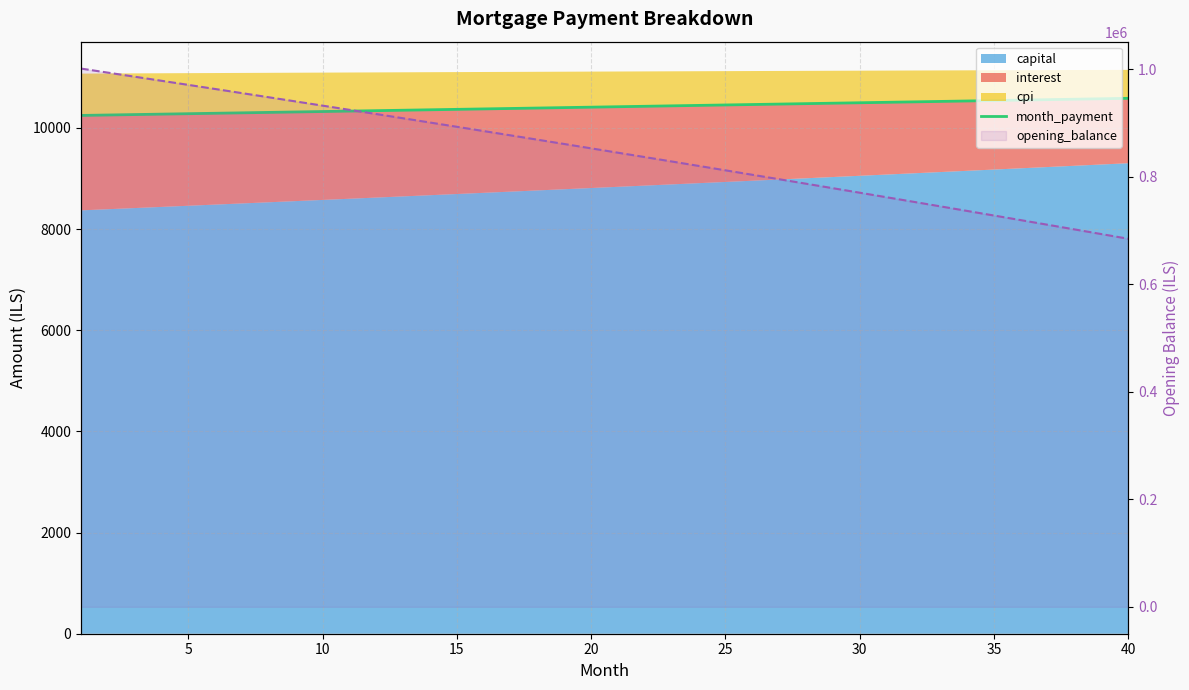

Reading left to right, transcribe all the data shown in this chart.

month_payment: 10245.6	10254.1	10262.6	10271.2	10279.8	10288.3	10296.9	10305.5	10314.1	10322.7	10331.3	10339.9	10348.5	10357.1	10365.7	10374.4	10383.0	10391.7	10400.3	10409.0	10417.7	10426.4	10435.0	10443.7	10452.4	10461.1	10469.9	10478.6	10487.3	10496.1	10504.8	10513.6	10522.3	10531.1	10539.9	10548.7	10557.5	10566.2	10575.0	10583.9
opening_balance (line): 1000833.3	993291.4	985720.5	978120.5	970491.3	962832.9	955145.2	947428.1	939681.5	931905.2	924099.4	916263.7	908398.2	900502.8	892577.3	884621.7	876635.9	868619.8	860573.4	852496.4	844388.9	836250.8	828081.9	819882.2	811651.5	803389.8	795097.1	786773.1	778417.8	770031.2	761613.1	753163.4	744682.1	736169.0	727624.1	719047.2	710438.3	701797.3	693124.0	684418.4